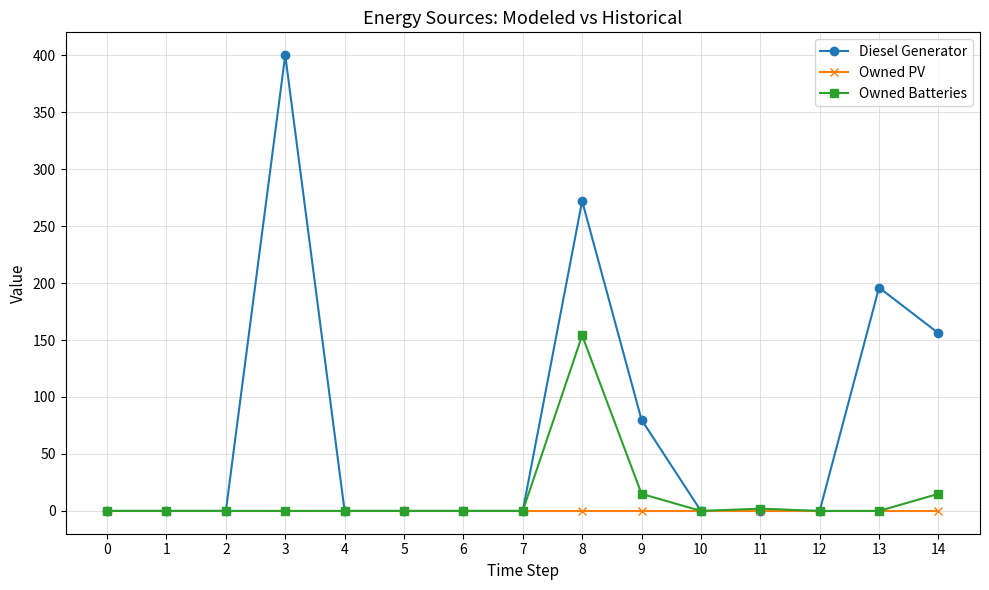

What is the difference between the highest and lowest values at 8?

272